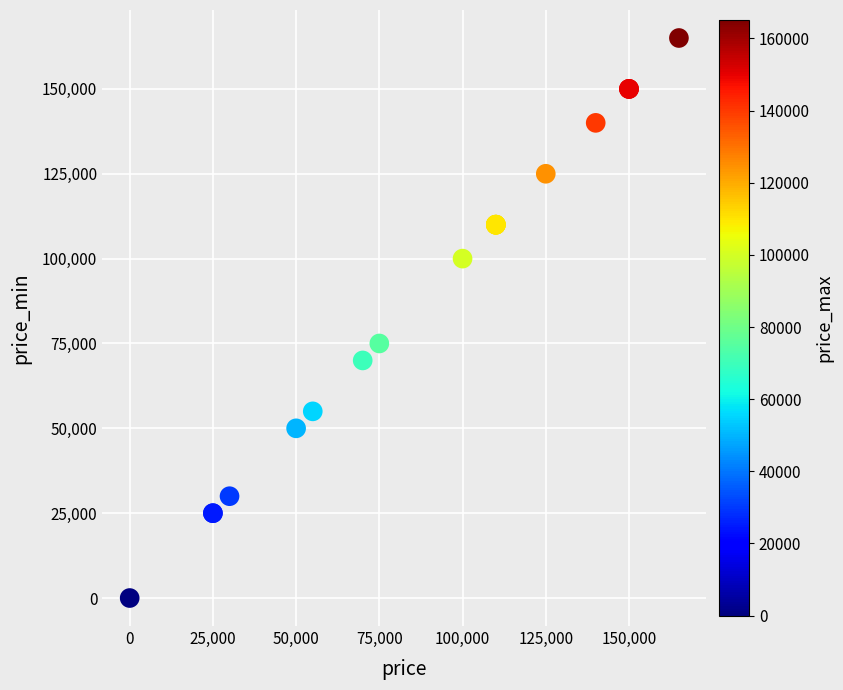

What Y value in the scatter plot is closest to 82500?

75000